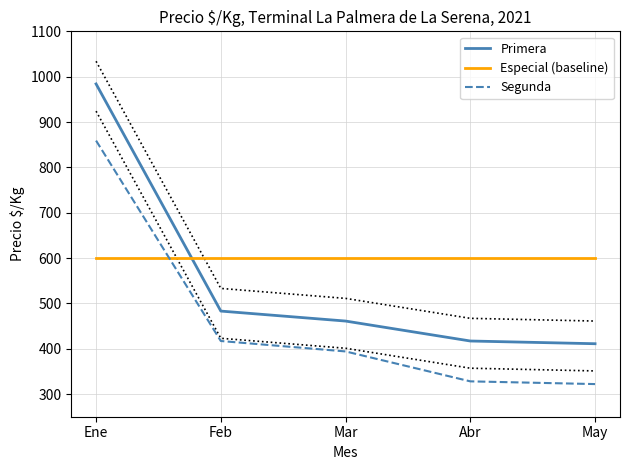

Is this an area chart (filled region under the line)?

No